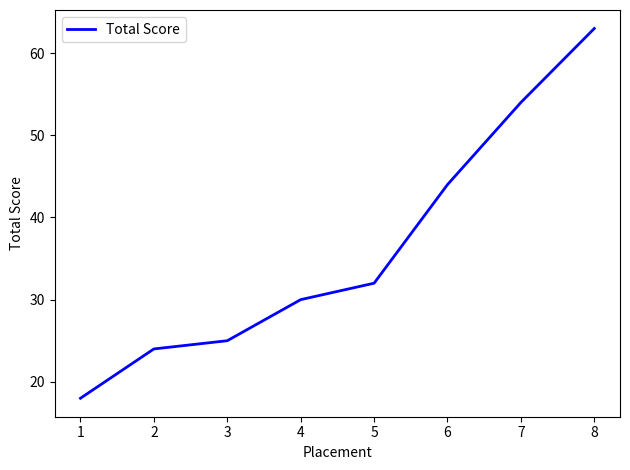

Reading left to right, extract all data points from this chart.

18	24	25	30	32	44	54	63